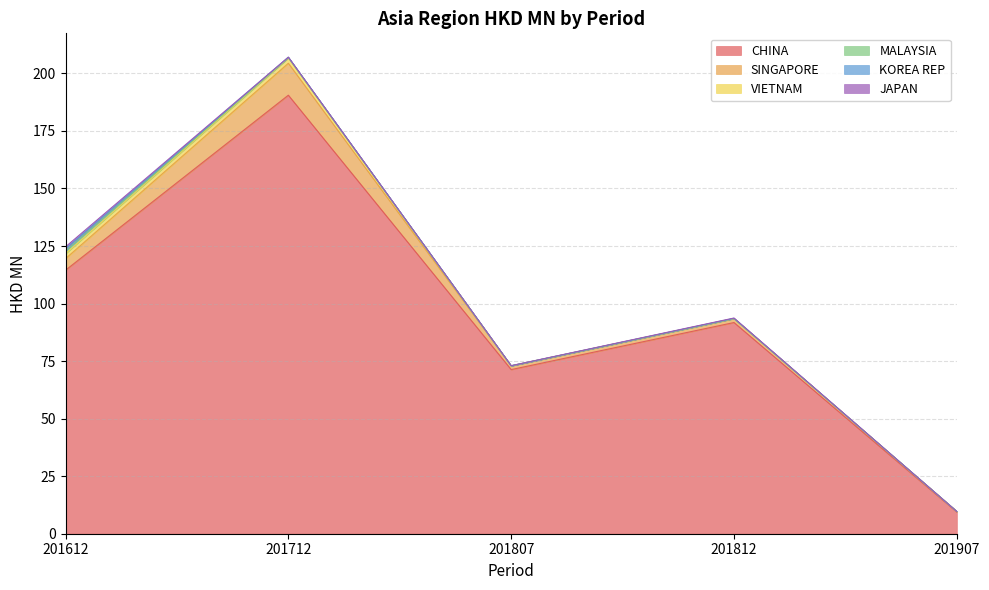

At which label does SINGAPORE first exceed 1?

201612